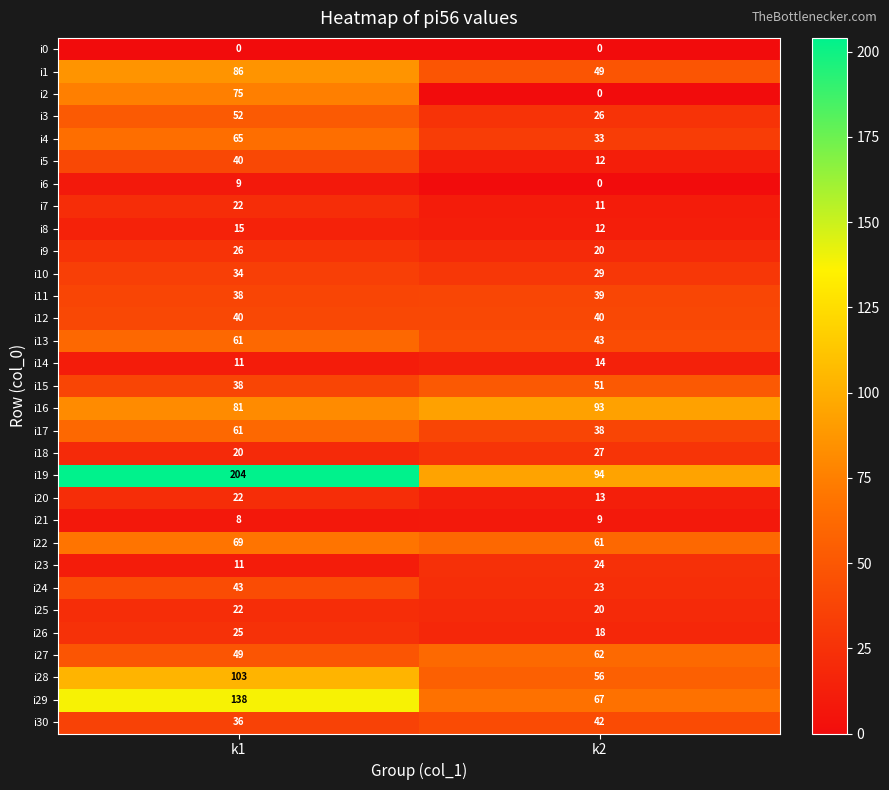

Rank the categories by i24 value from highest to lowest.

k1, k2